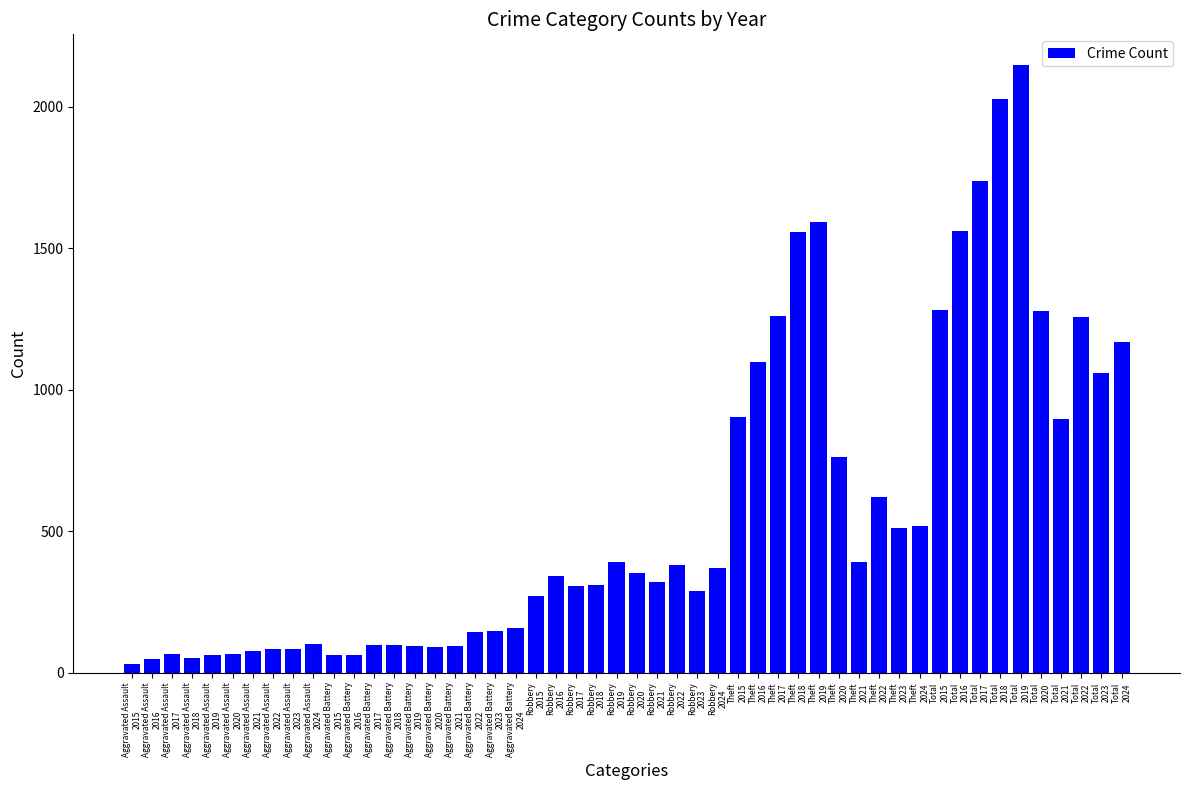

How many categories are shown in the chart?

50